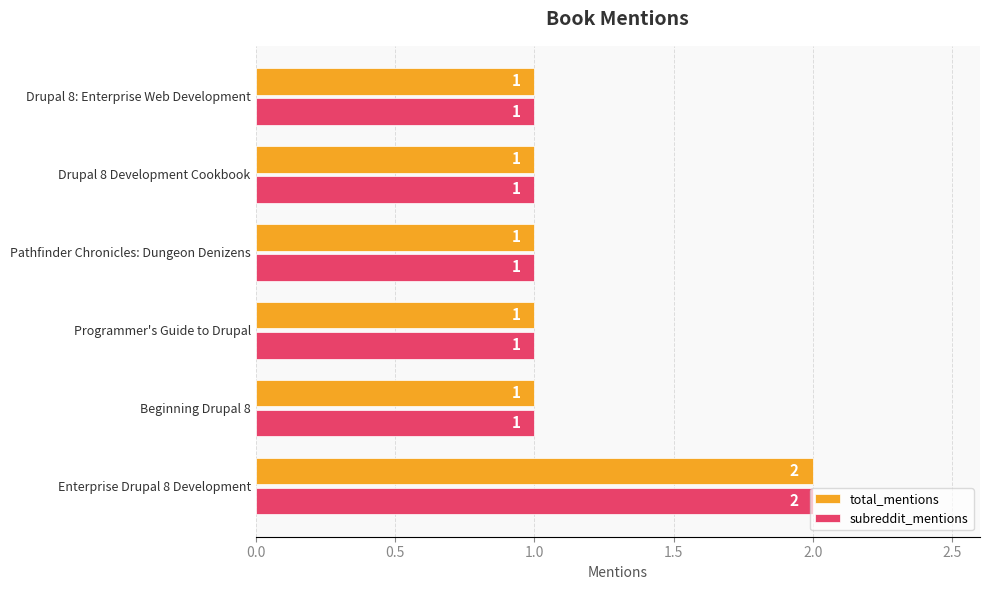

Which label corresponds to the largest value in the chart?

Enterprise Drupal 8 Development